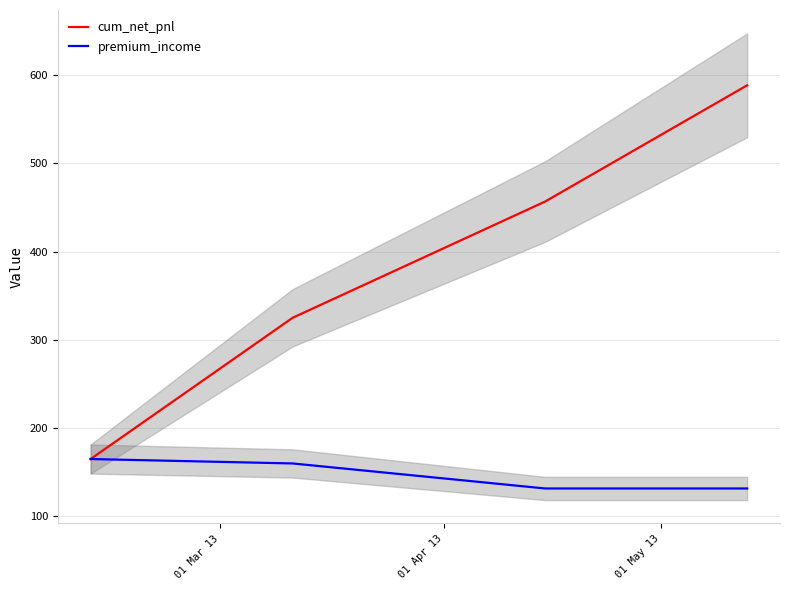

What is the maximum value for premium_income?

165.0